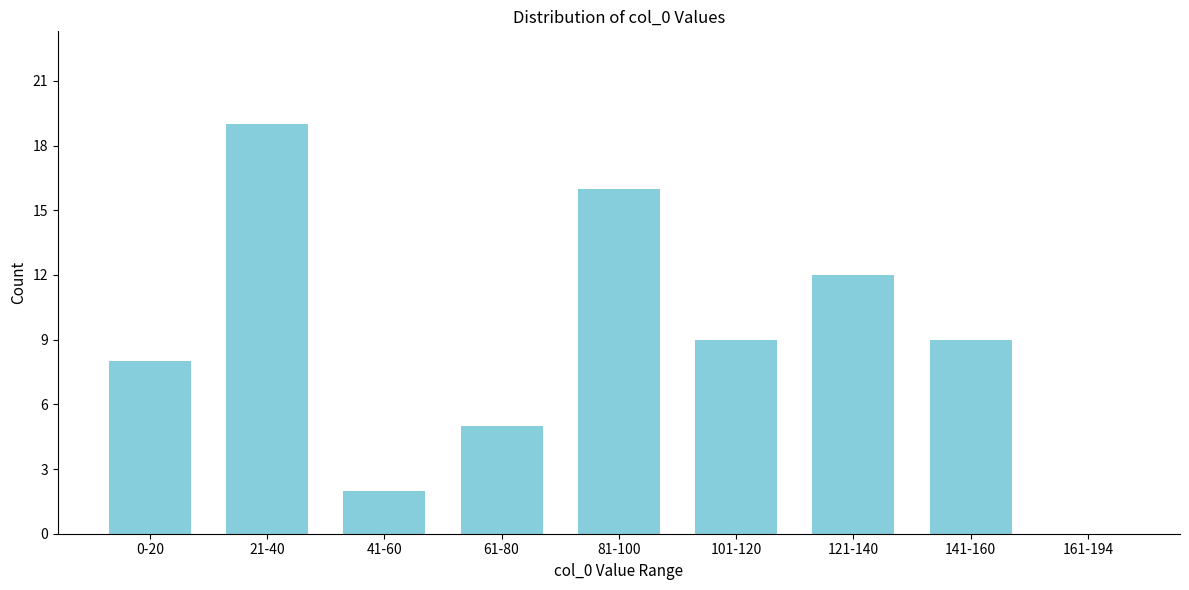

Reading left to right, what are all the values shown in this chart?

0-20=8	21-40=19	41-60=2	61-80=5	81-100=16	101-120=9	121-140=12	141-160=9	161-194=0